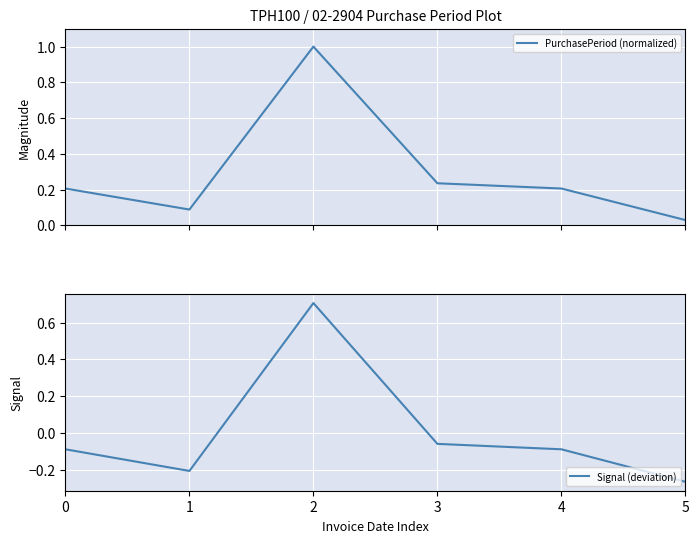

What is the difference between the maximum and minimum values in the Signal (deviation) series?

1.0